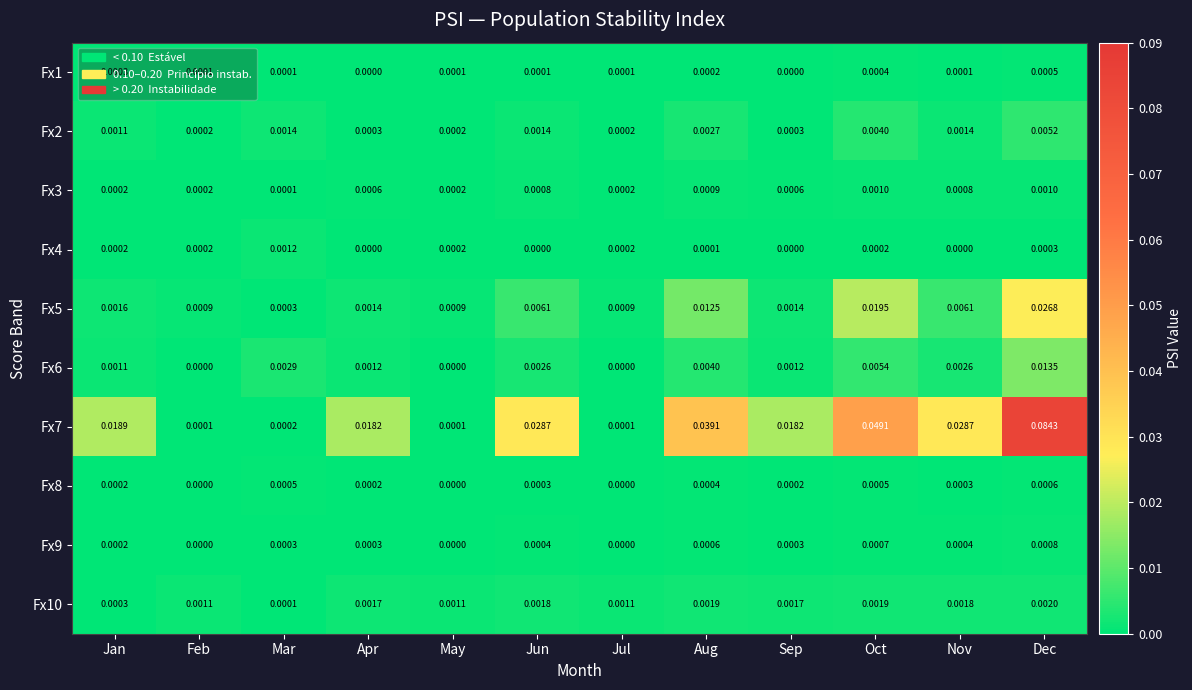

Which category has the highest value across all series?

Dec